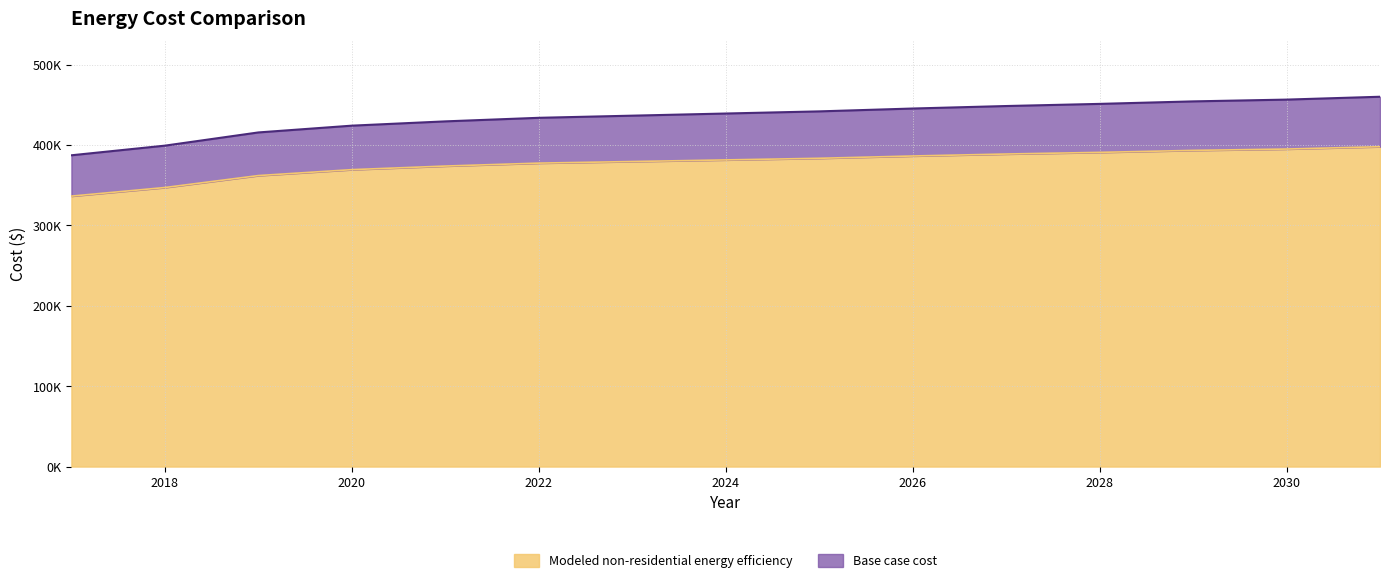

True or false: Base case cost and Modeled non-residential energy efficiency intersect in this chart.

False